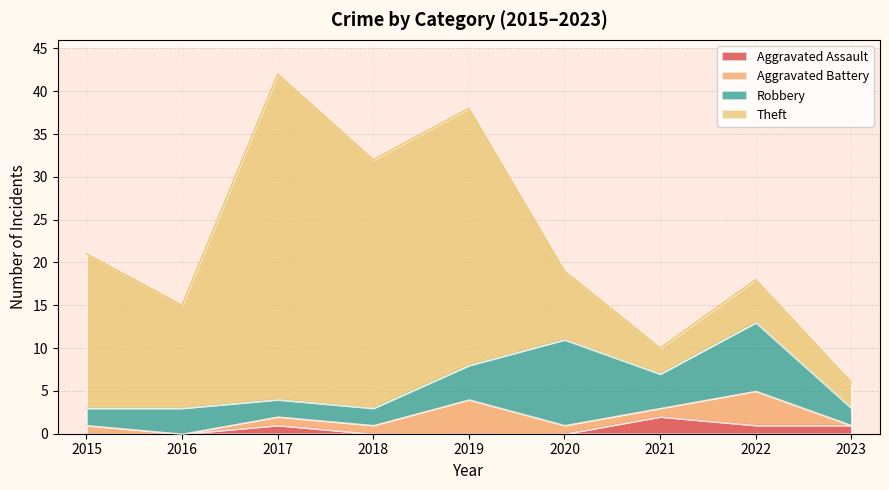

Count the number of data series in this chart.

4